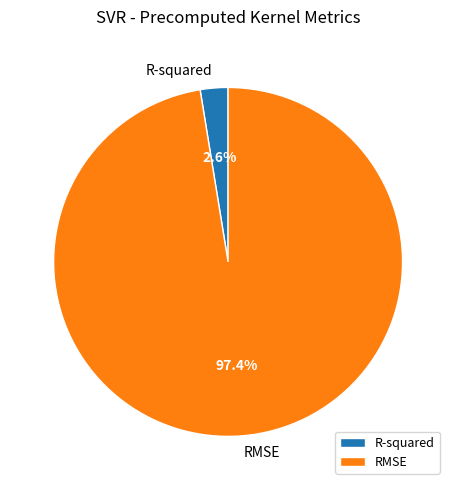

Do RMSE and R-squared together represent more than half of the pie?

Yes